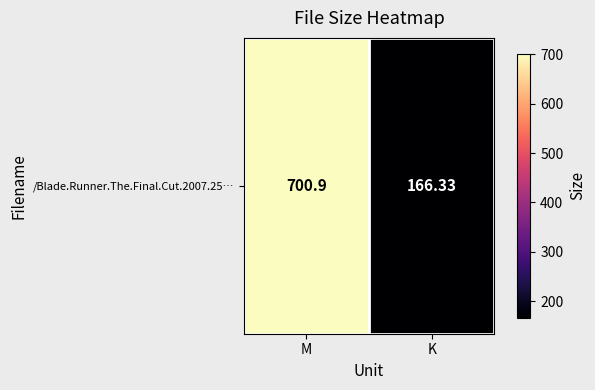

How many distinct data groups are displayed?

1